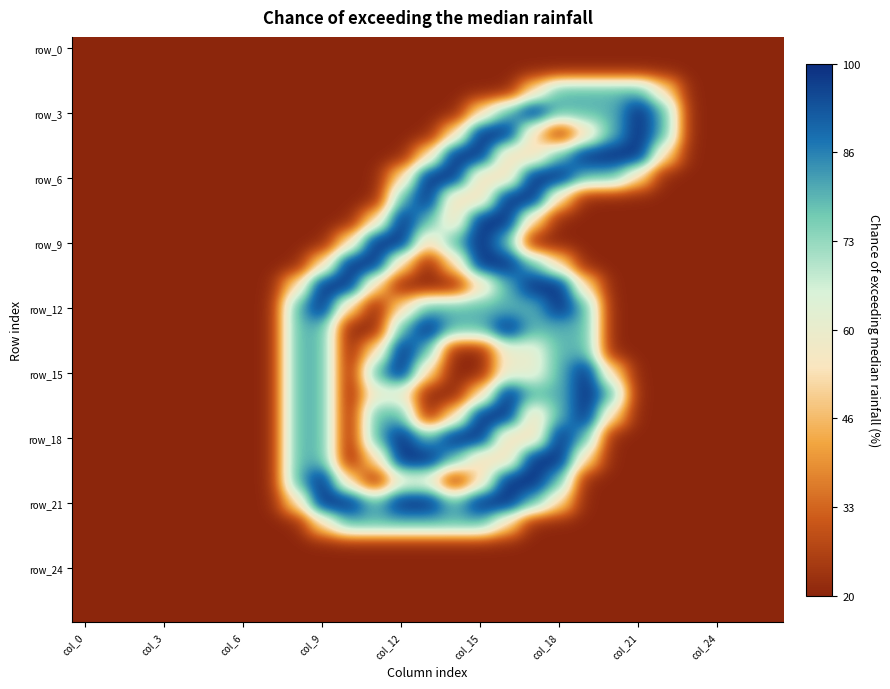

Which category has the highest value across all series?

17